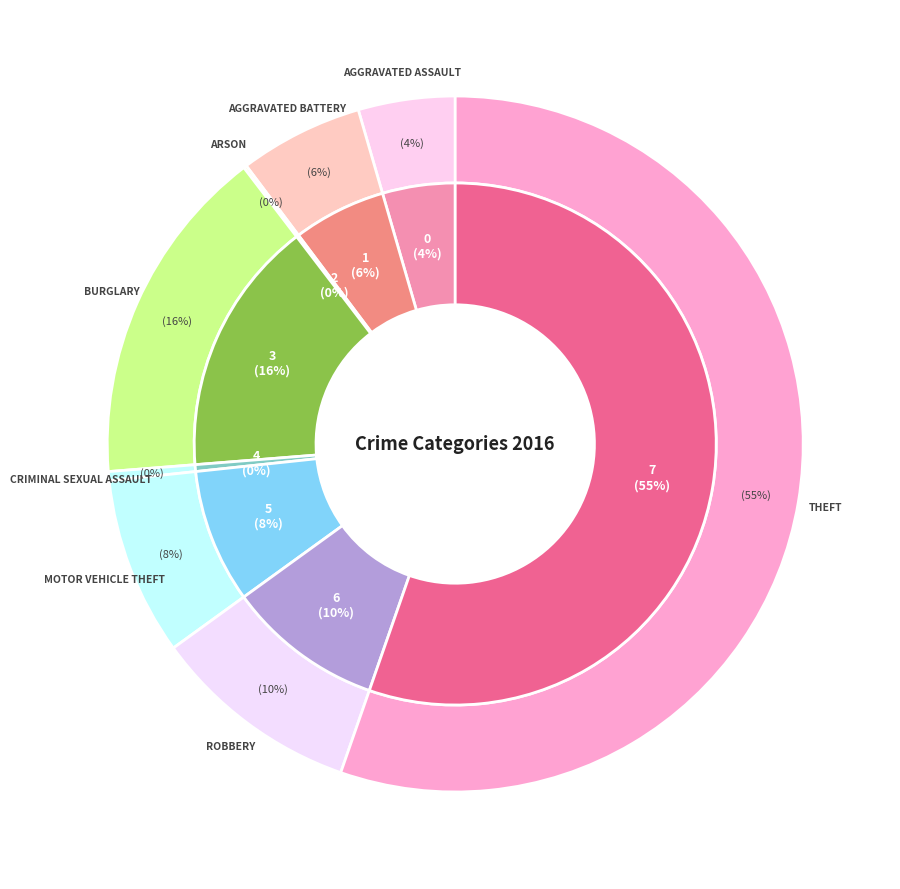

Does any single category account for the majority?

Yes